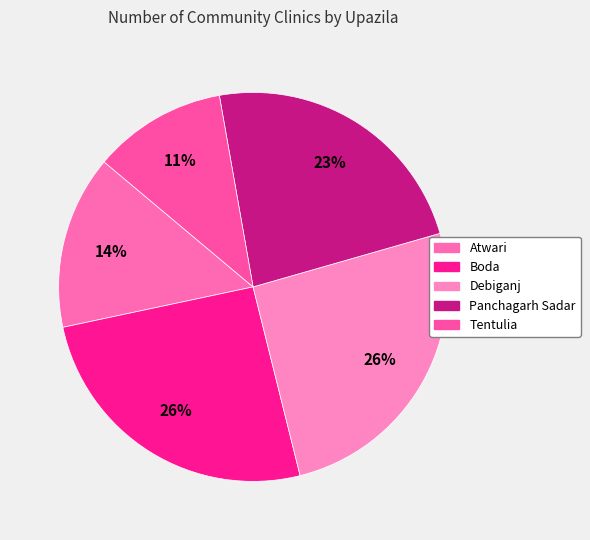

How many segments does this pie chart have?

5